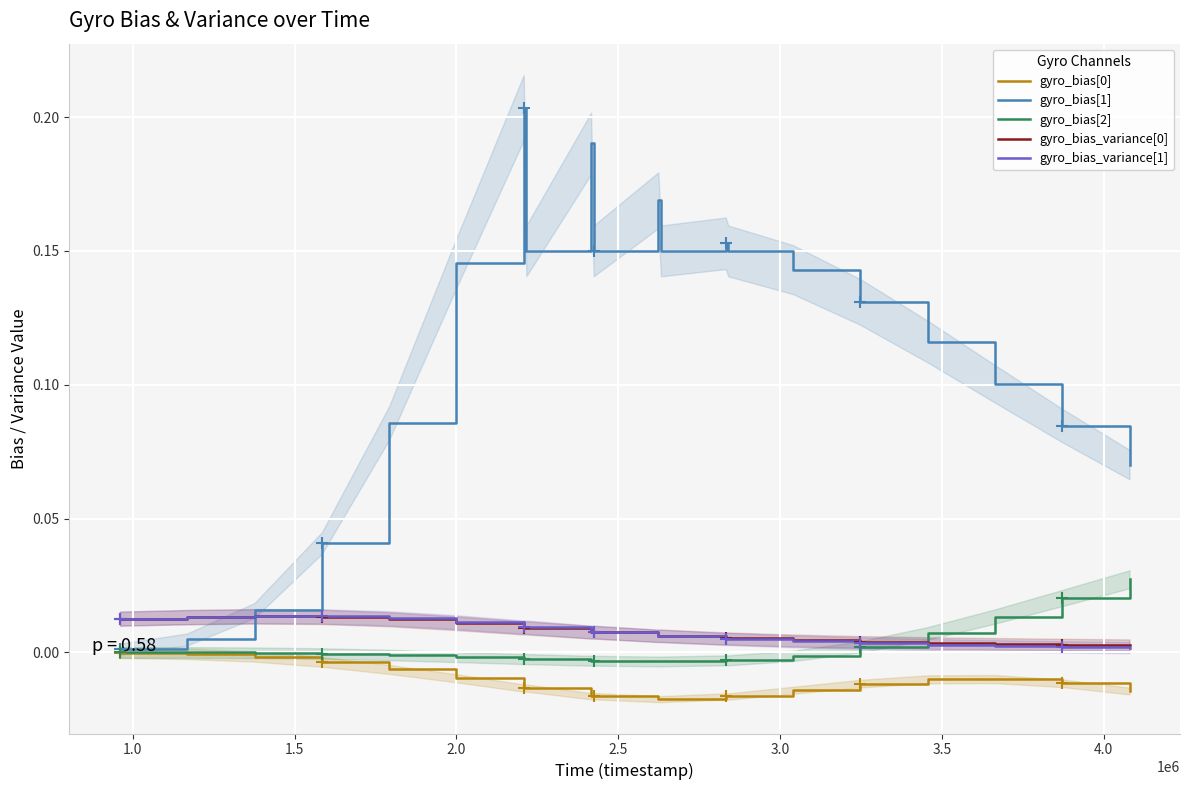

True or false: gyro_bias_variance[1] has more than 0 points higher than both neighbors.

True